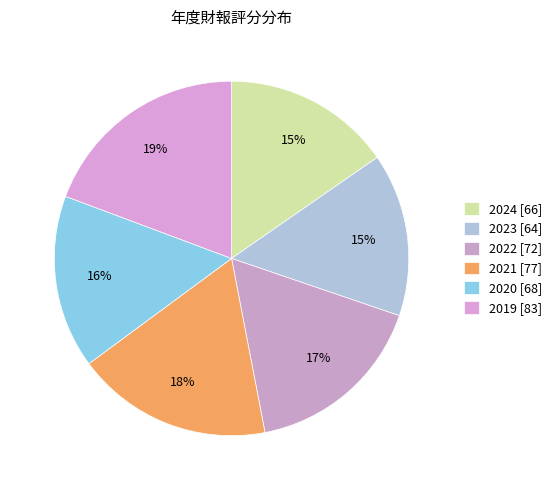

How many segments does this pie chart have?

6